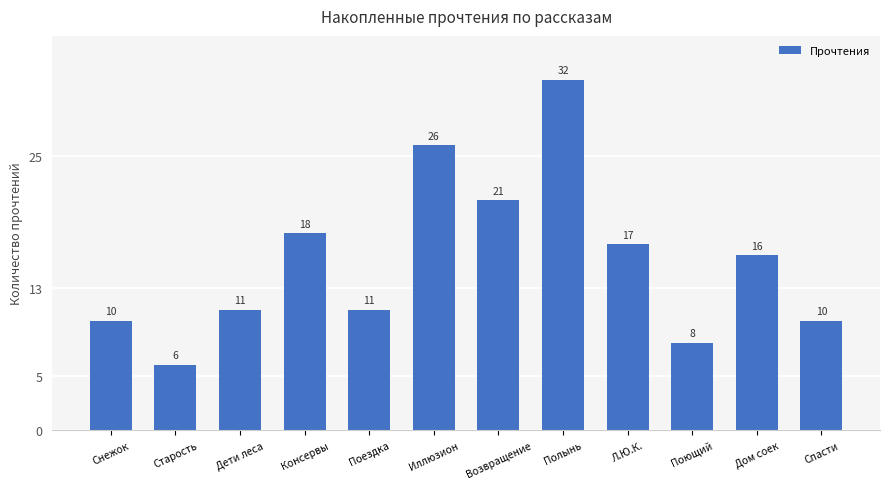

Which label corresponds to the largest value in the chart?

Полынь